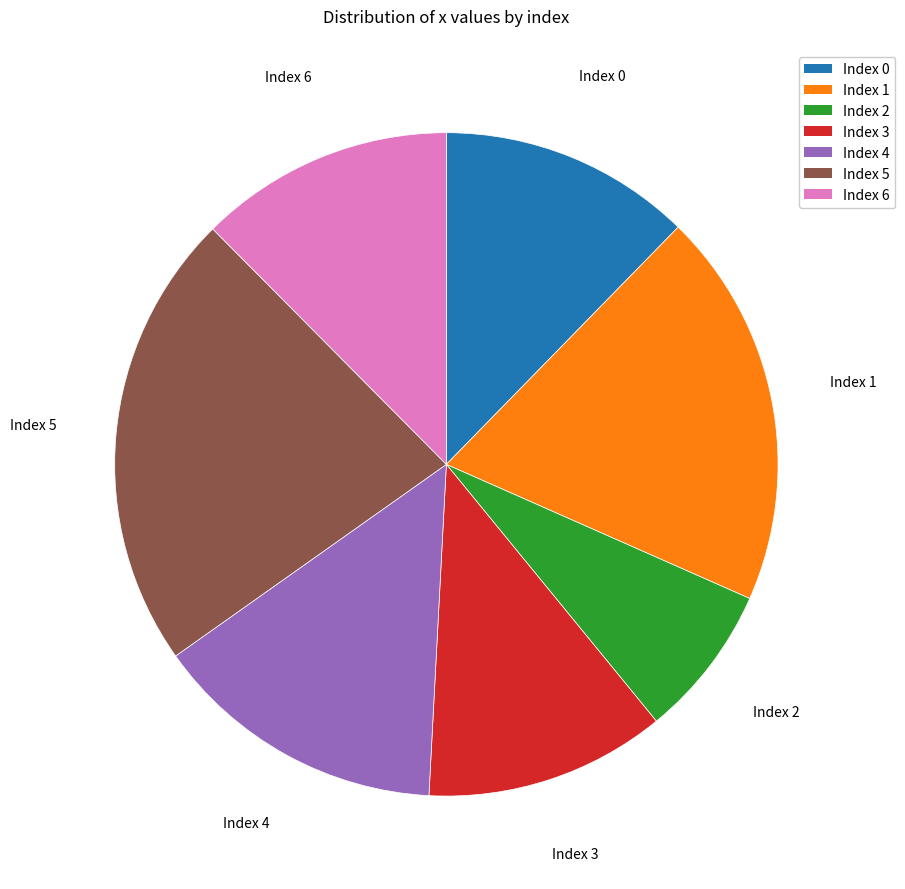

Is it true that Index 5 is 22% of the pie?

True